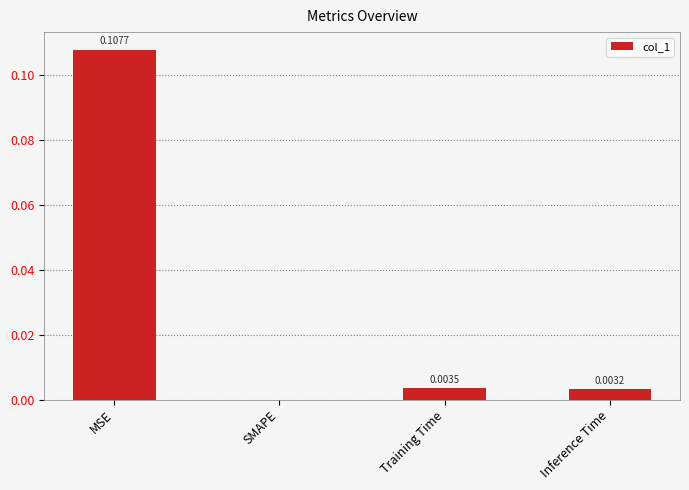

Which category has the highest value across all series?

MSE